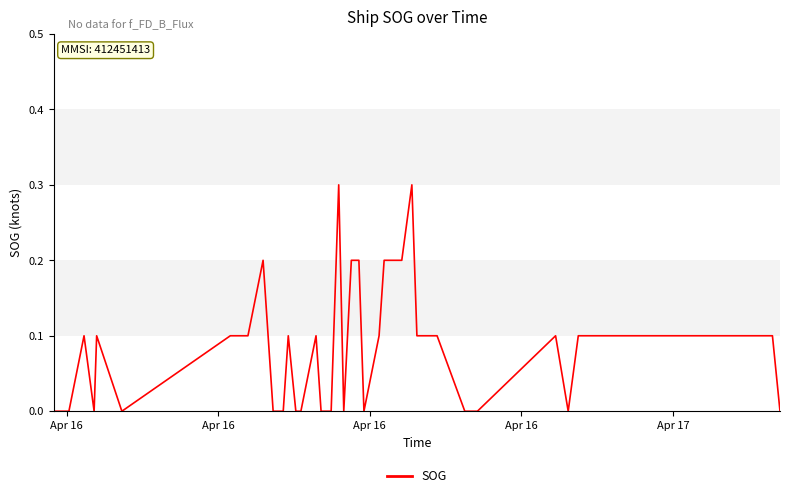

What is the greatest value displayed?

0.3